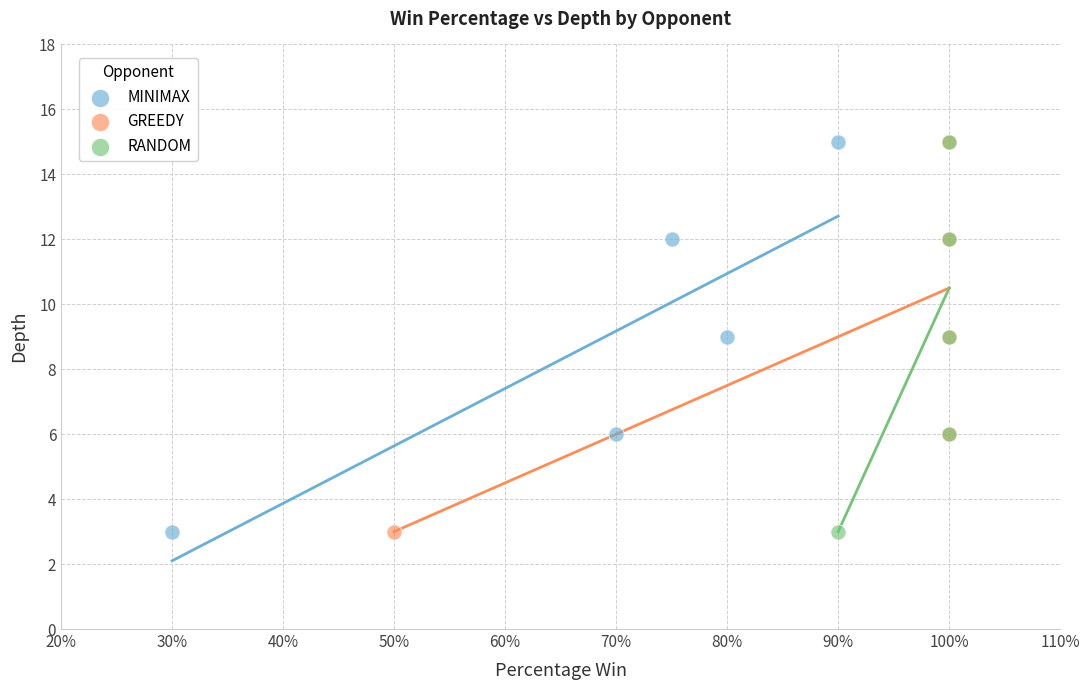

What are all the series names shown in the legend?

MINIMAX, GREEDY, RANDOM